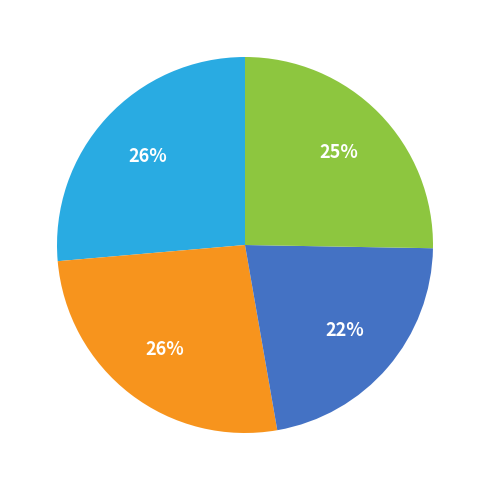

Is there a majority slice in this chart?

No